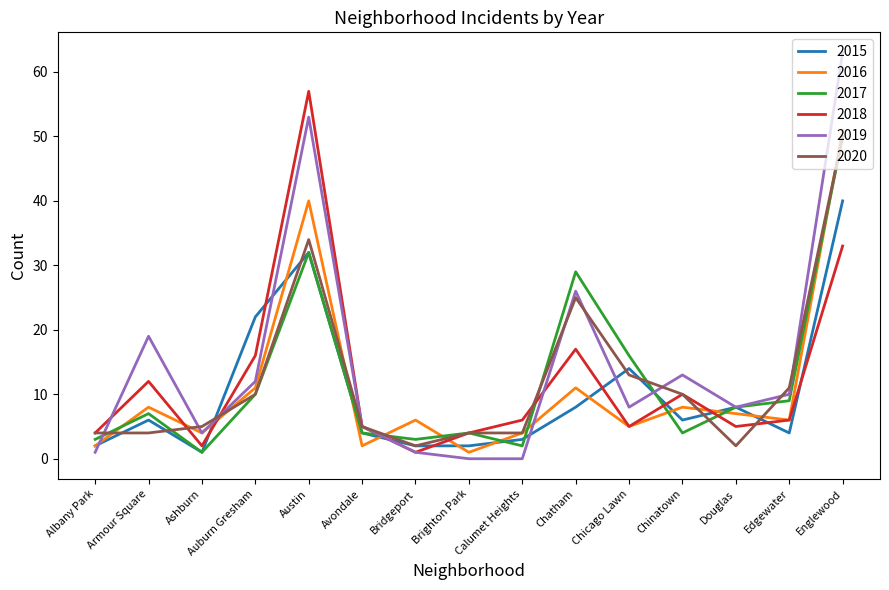

Reading right to left, transcribe all the data shown in this chart.

2015: 40	4	8	6	14	8	3	2	2	4	32	22	1	6	2
2016: 51	6	7	8	5	11	4	1	6	2	40	11	4	8	2
2017: 50	9	8	4	16	29	2	4	3	4	32	10	1	7	3
2018: 33	6	5	10	5	17	6	4	1	5	57	16	2	12	4
2019: 63	10	8	13	8	26	0	0	1	5	53	12	4	19	1
2020: 50	11	2	10	13	25	4	4	2	5	34	10	5	4	4